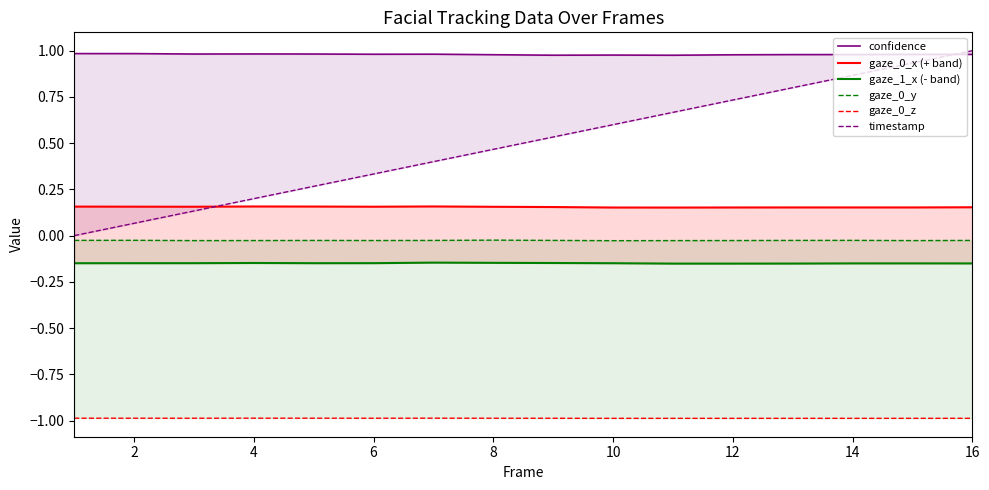

The gaze_0_y series shows -0.0 at 16. True or false?

False